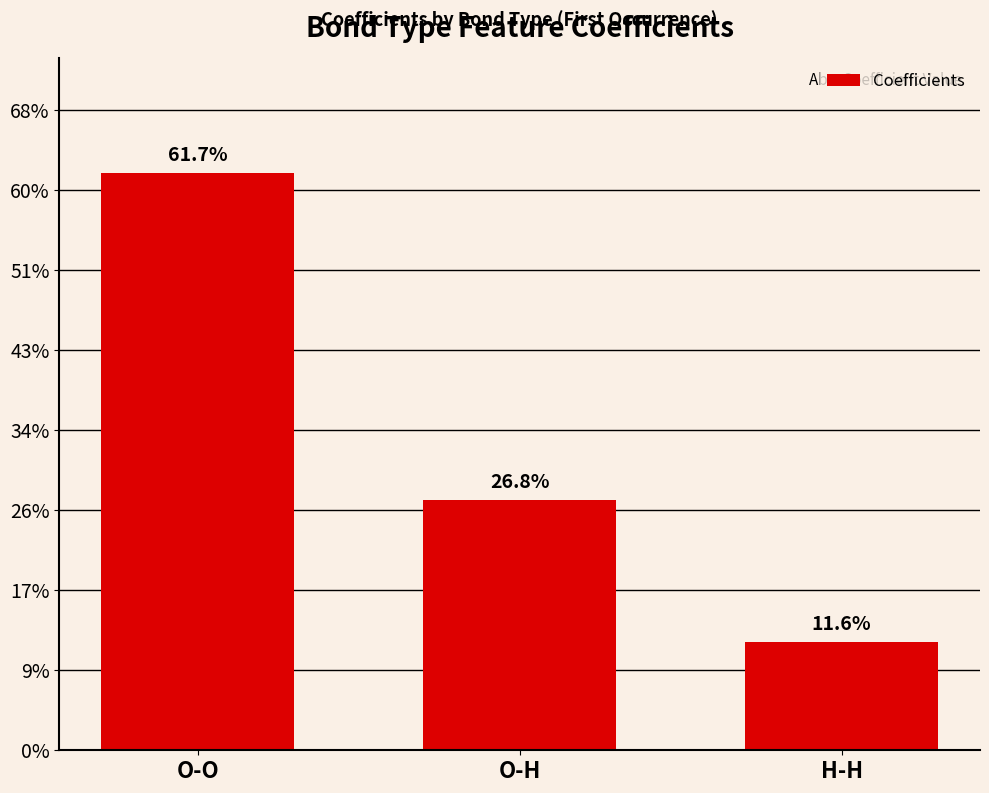

What is the change in value from O-H to H-H?

-0.1